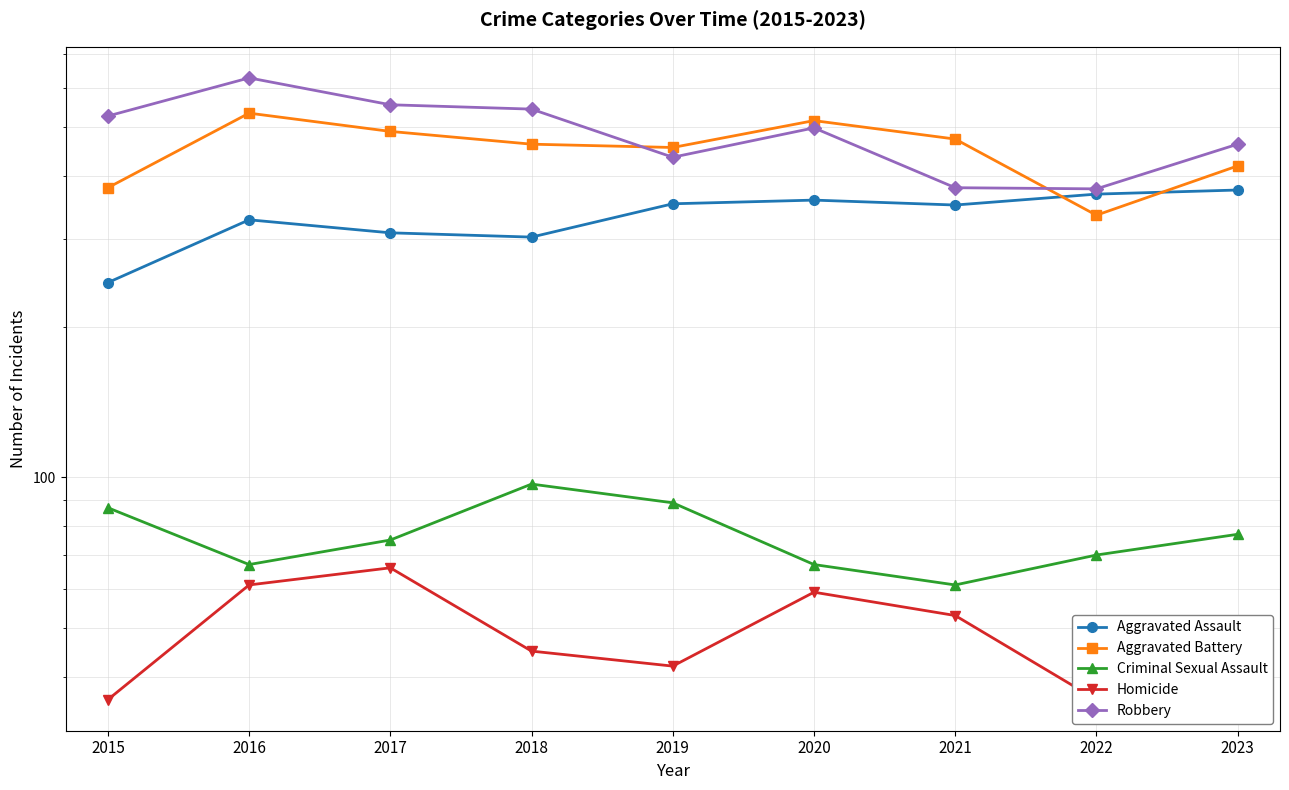

At which category does Criminal Sexual Assault reach its first local valley?

2016